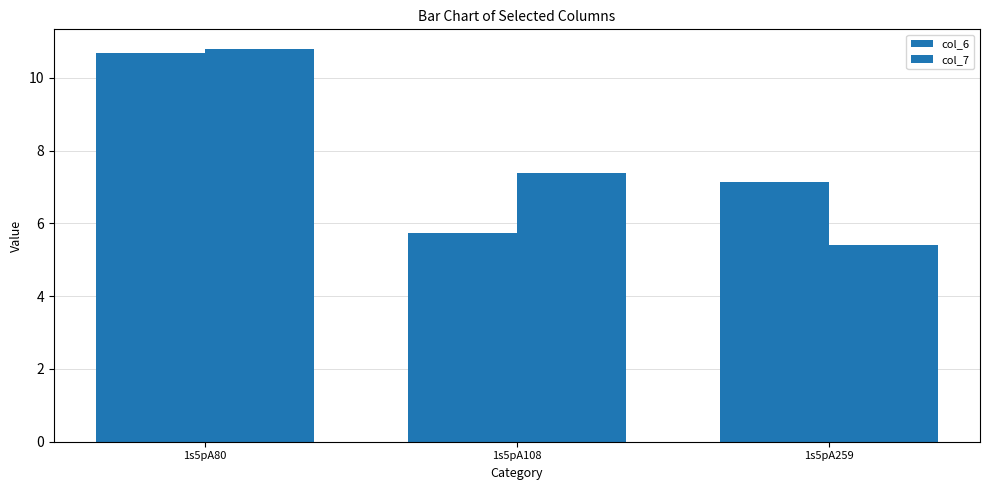

What is the difference between the col_6 values at 1s5pA80 and 1s5pA259?

3.5